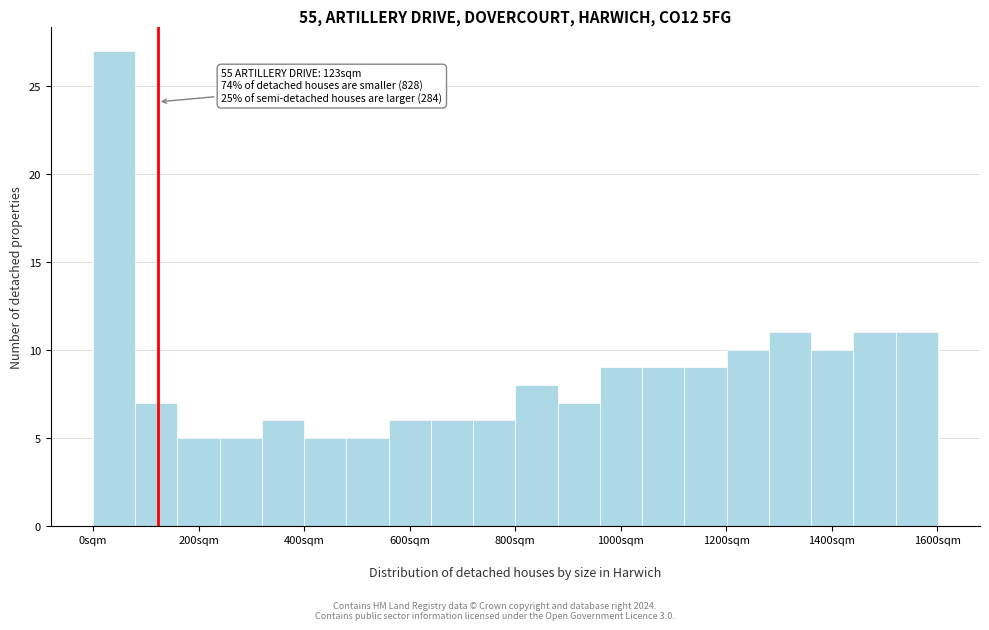

Over which range of the x-axis is the bar tallest?

0 to 80